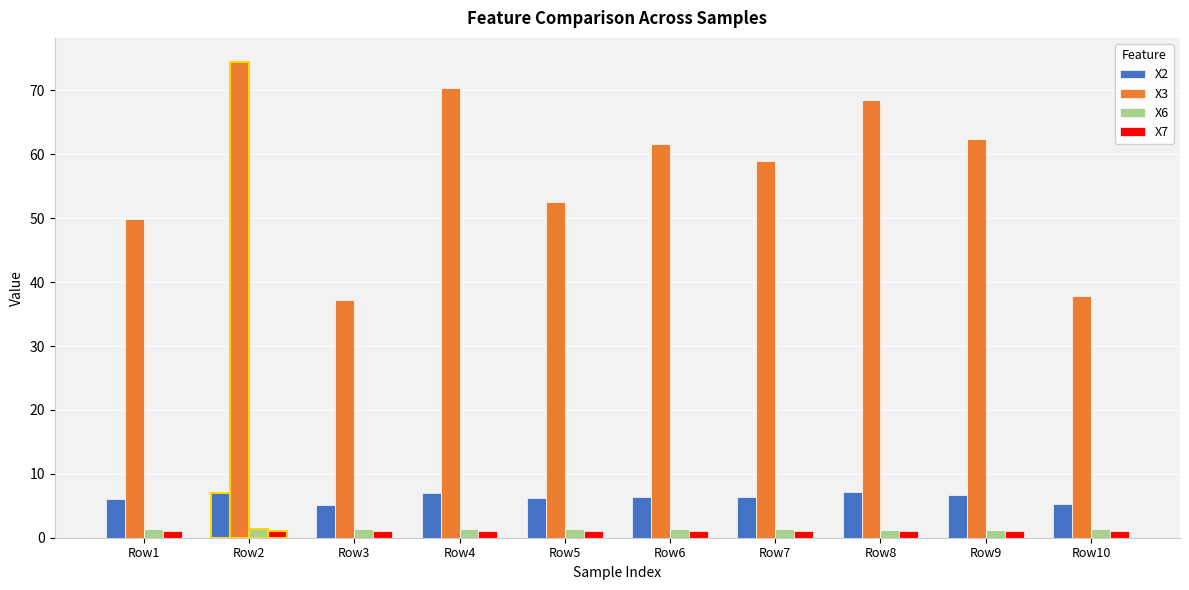

Is the value of X7 at Row8 greater than the value of X2 at Row3?

No